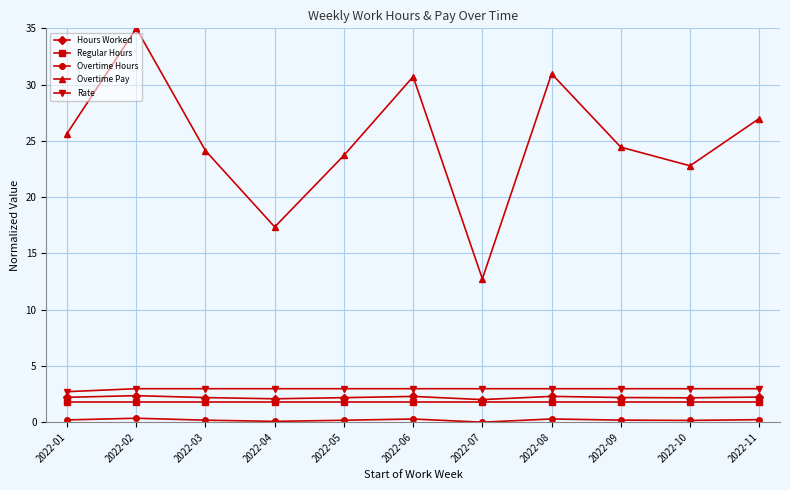

How many lines are shown in the chart?

5